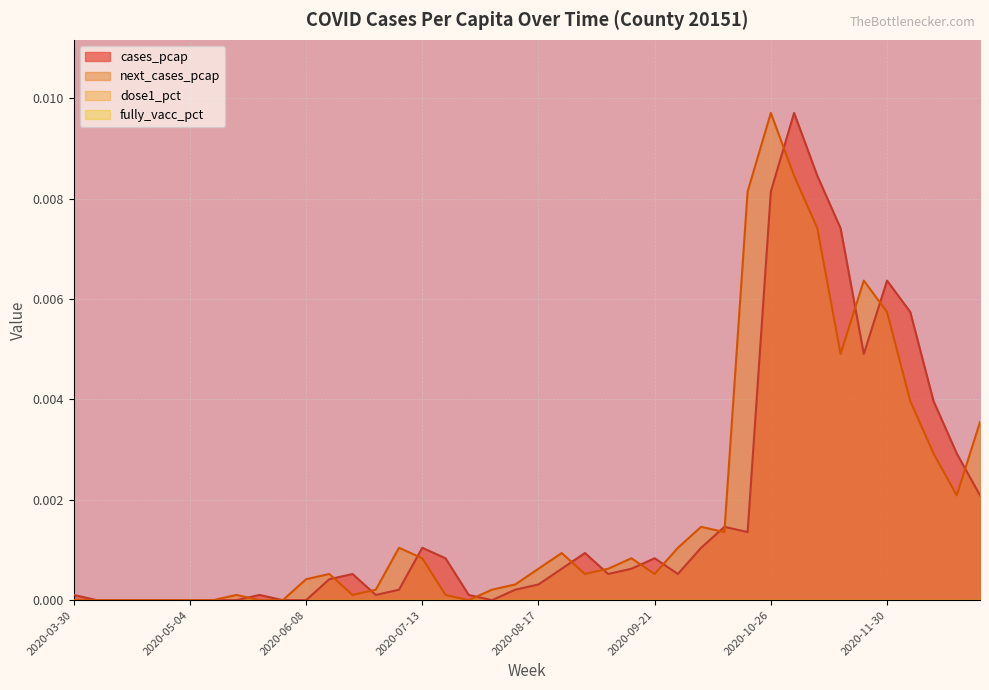

Is it true that cases_pcap equals -0.0 at 2020-06-08?

False